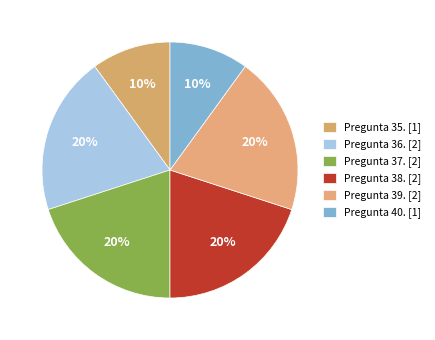

Which category has the smallest portion of the pie?

Pregunta 35.